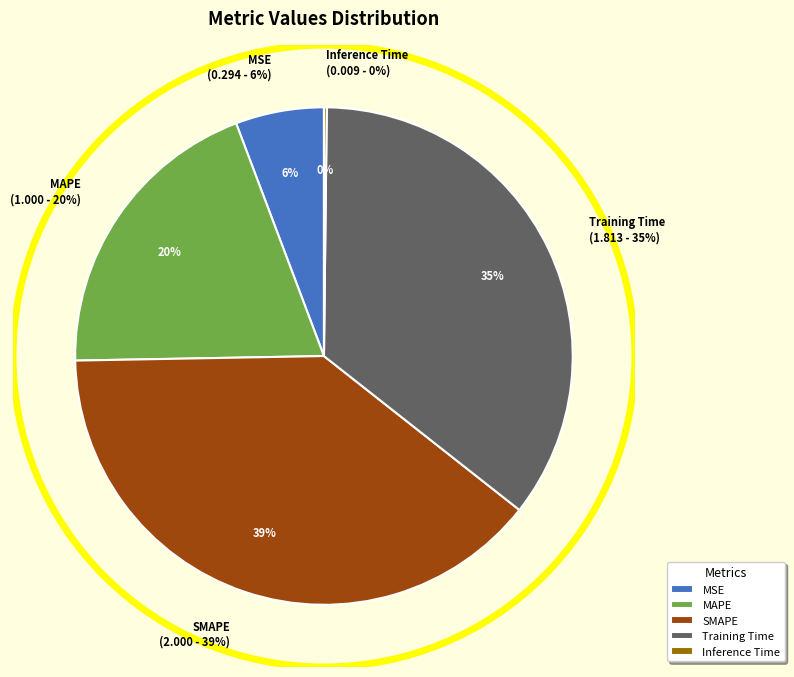

Rank the categories by value from highest to lowest.

SMAPE, Training Time, MAPE, MSE, Inference Time